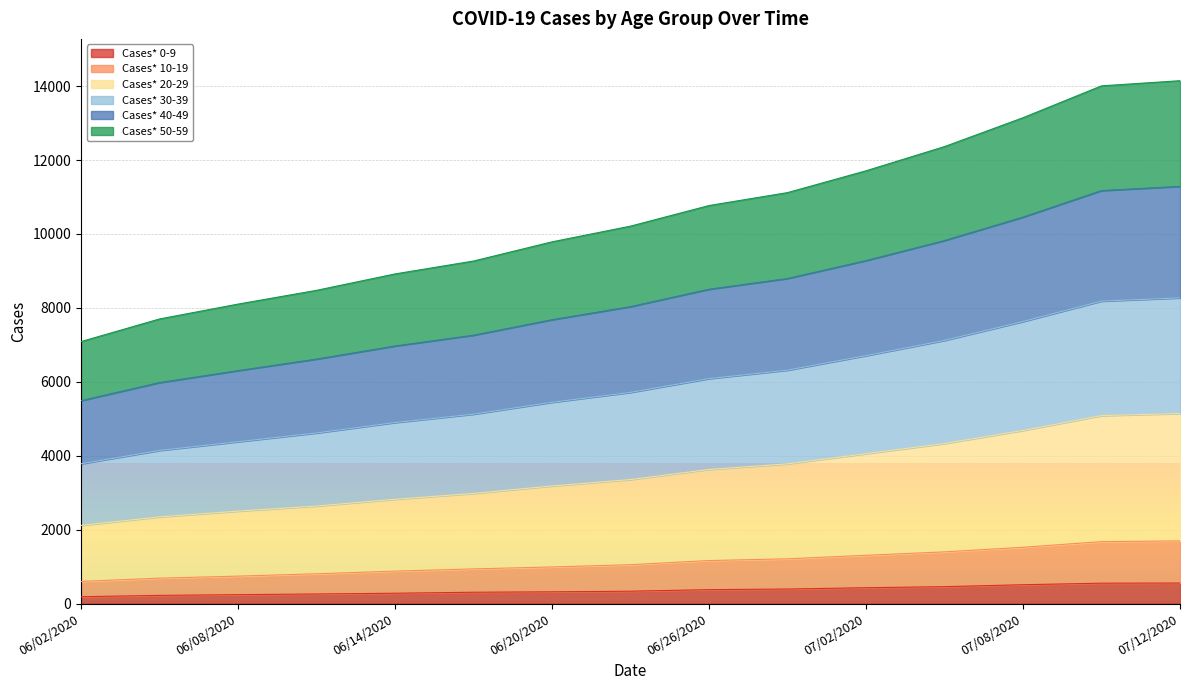

Is the value of Cases* 50-59 at 06/23/2020 greater than the value of Cases* 40-49 at 07/12/2020?

No